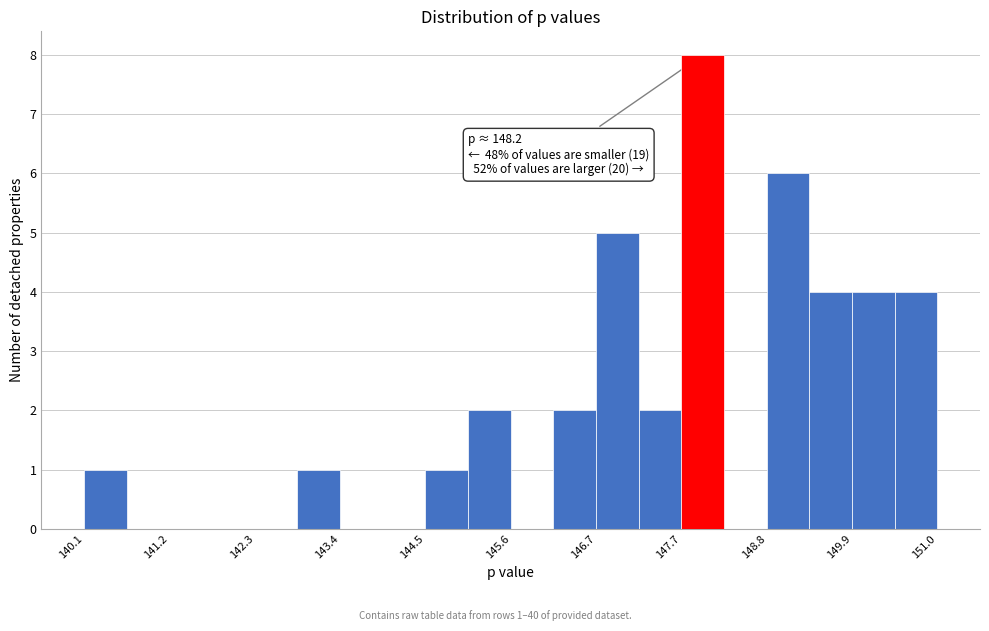

Around what value on the x-axis is the tallest bar? Give the approximate position of its centre, as read against the axis.

148.0